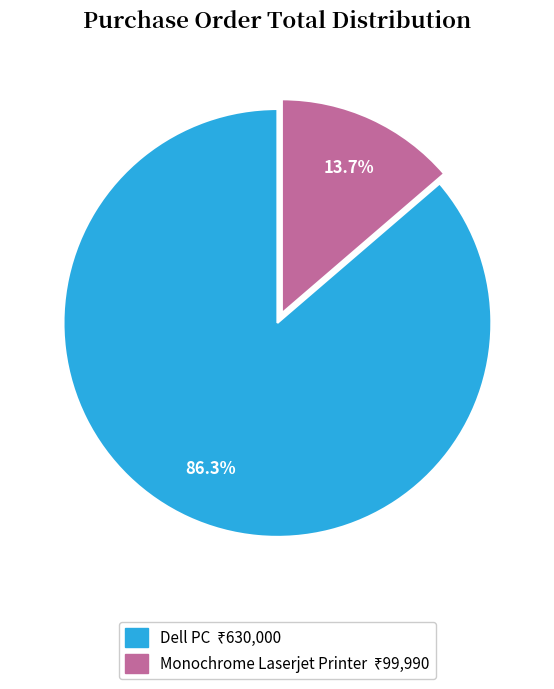

How many segments does this pie chart have?

2